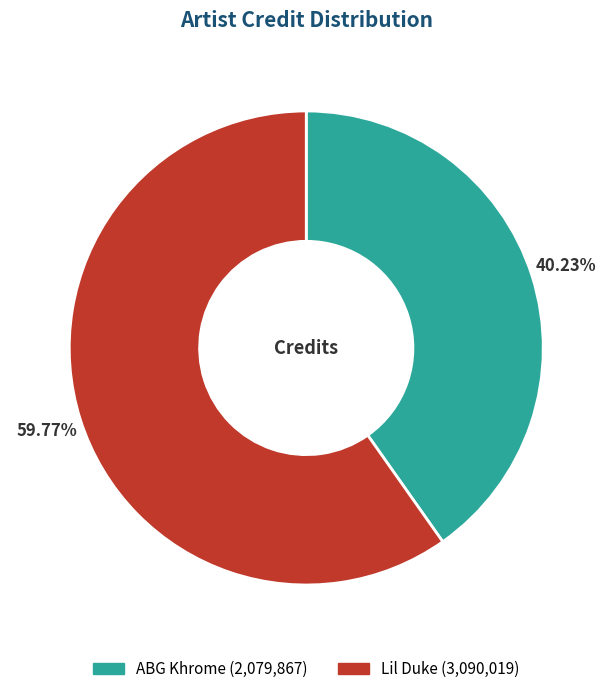

To the nearest percent, what is the difference between the largest and smallest slice percentages?

20%